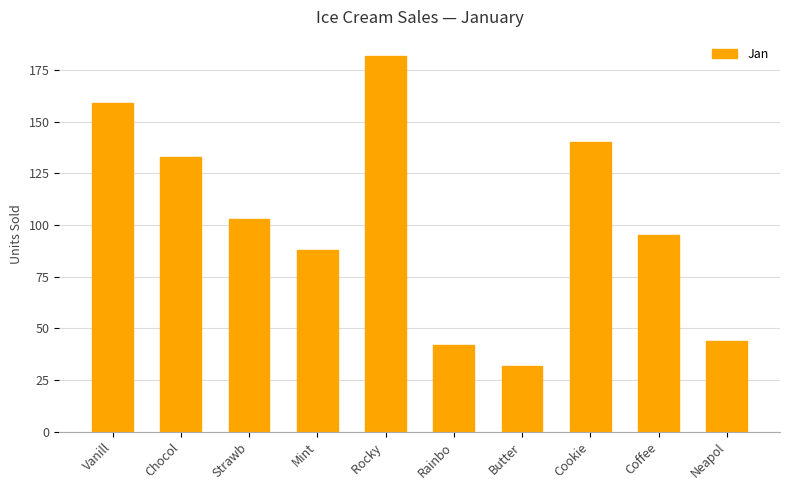

Which has a higher value, Rocky  or Rainbo?

Rocky 